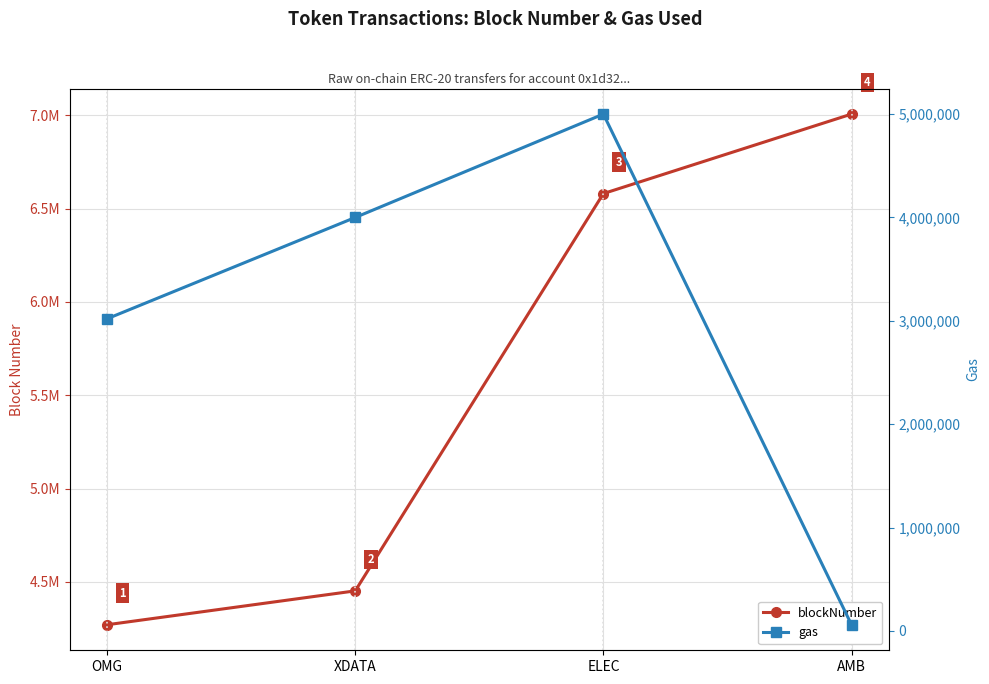

True or false: blockNumber has more than 2 points higher than both neighbors.

False